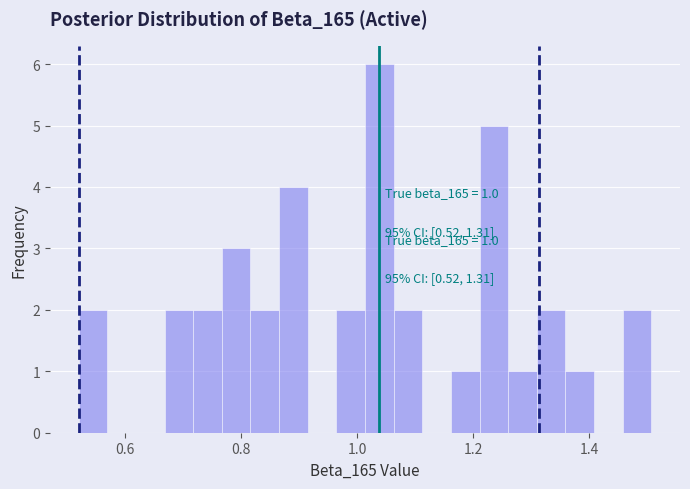

Read against the x-axis, roughly where is the centre of the tallest bar?

1.04